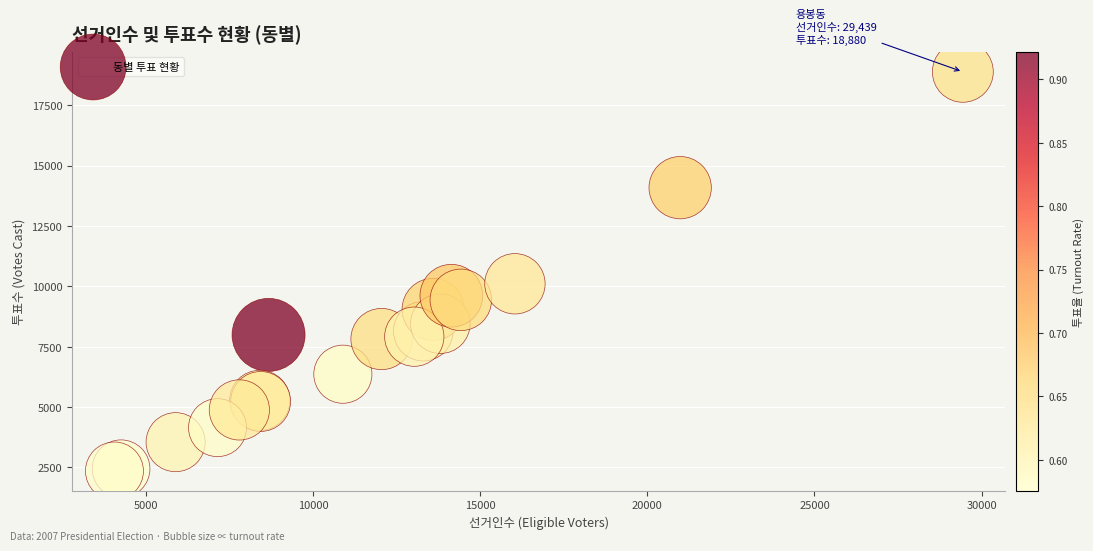

What Y value in the scatter plot is closest to 10617?

10105